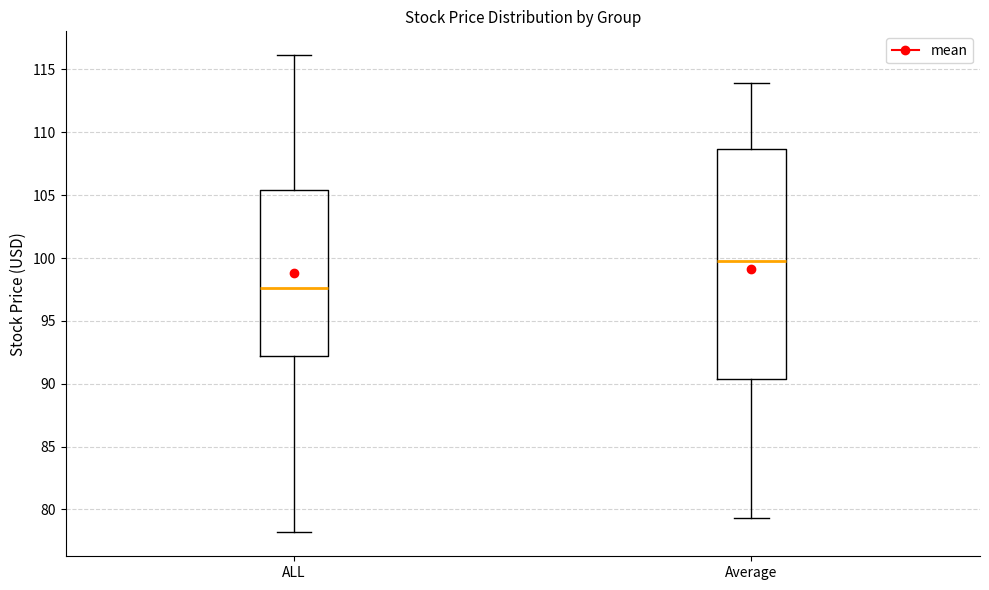

Reading left to right, transcribe this box plot: for each box, give where its median line is, the range the box spans, and where its two whiskers end, as read against the y-axis. The values are not printed on the chart, so give them approximately, as read against the axis.

ALL: median 97.5, box 92.0 to 105.5, whiskers 78.0 to 116.0
Average: median 100.0, box 90.5 to 108.5, whiskers 79.5 to 114.0